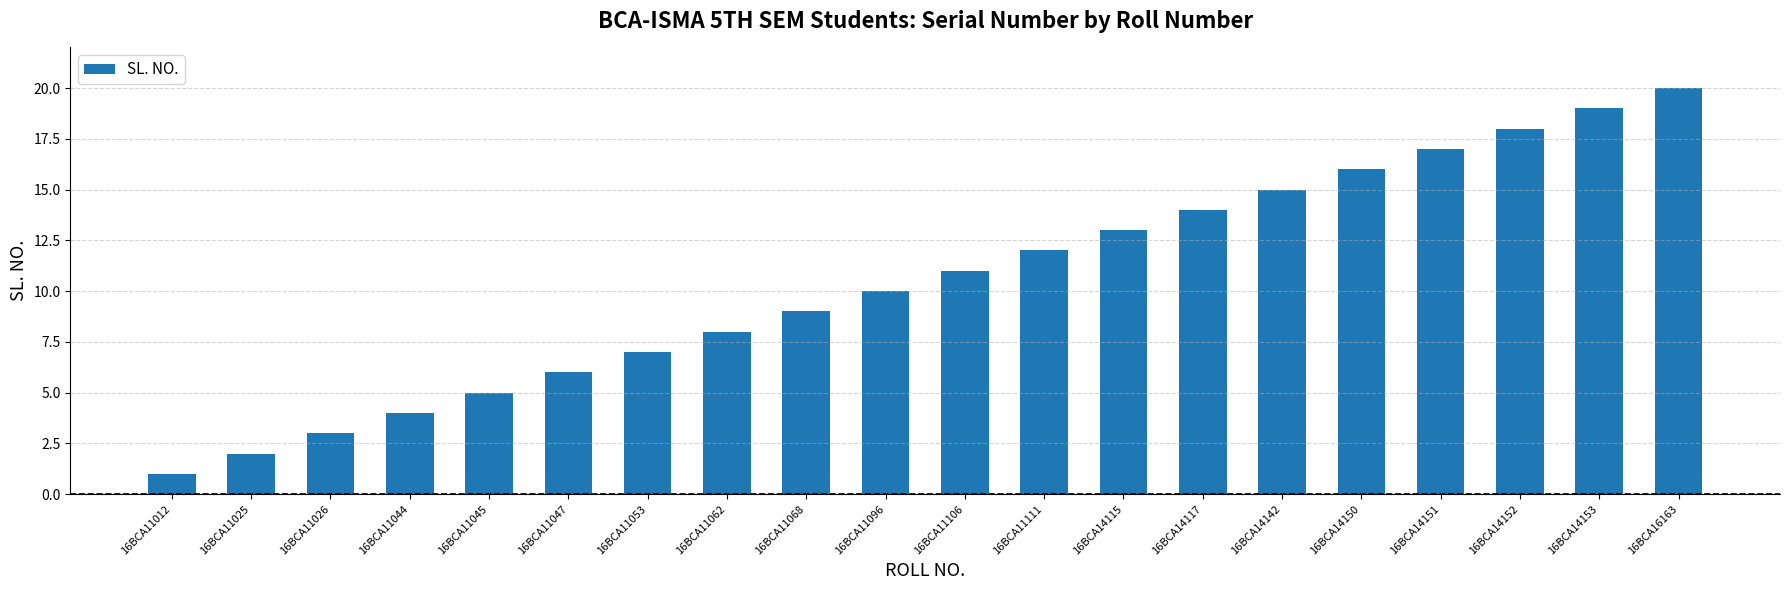

Rank the categories by value from lowest to highest.

16BCA11012, 16BCA11025, 16BCA11026, 16BCA11044, 16BCA11045, 16BCA11047, 16BCA11053, 16BCA11062, 16BCA11068, 16BCA11096, 16BCA11106, 16BCA11111, 16BCA14115, 16BCA14117, 16BCA14142, 16BCA14150, 16BCA14151, 16BCA14152, 16BCA14153, 16BCA16163